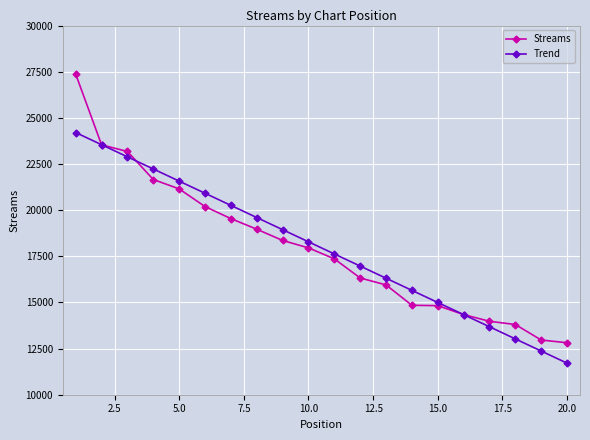

After their last crossing, which series has the higher values: Streams or Trend?

Streams